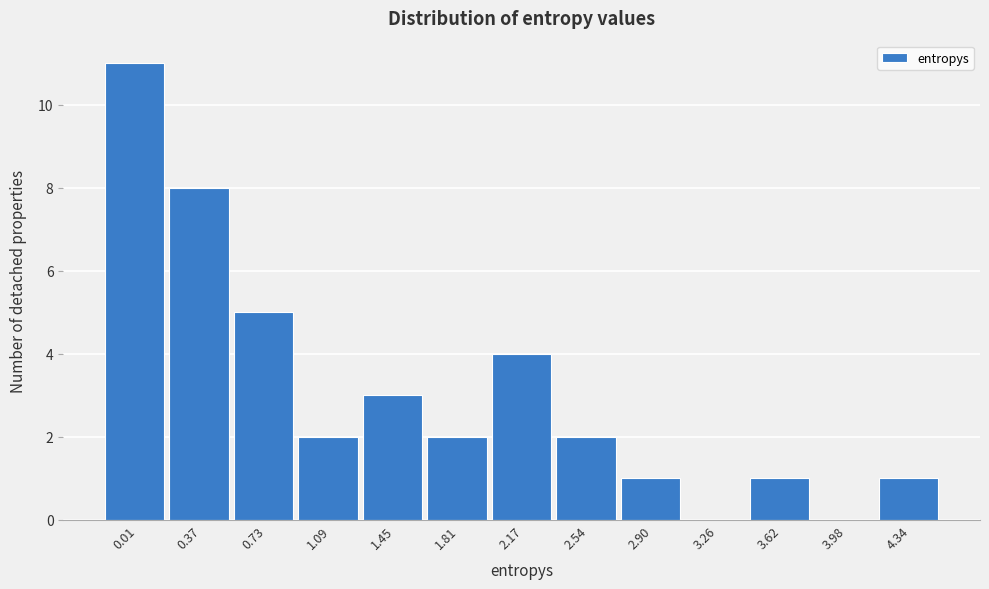

Reading left to right, what are all the values shown in this chart?

0.01=11	0.37=8	0.73=5	1.09=2	1.45=3	1.81=2	2.17=4	2.54=2	2.90=1	3.26=0	3.62=1	3.98=0	4.34=1